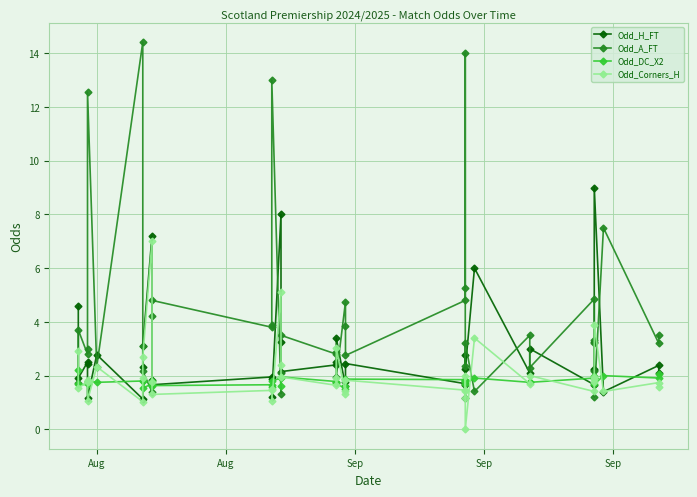

At how many categories does at least one series exceed 10?

4